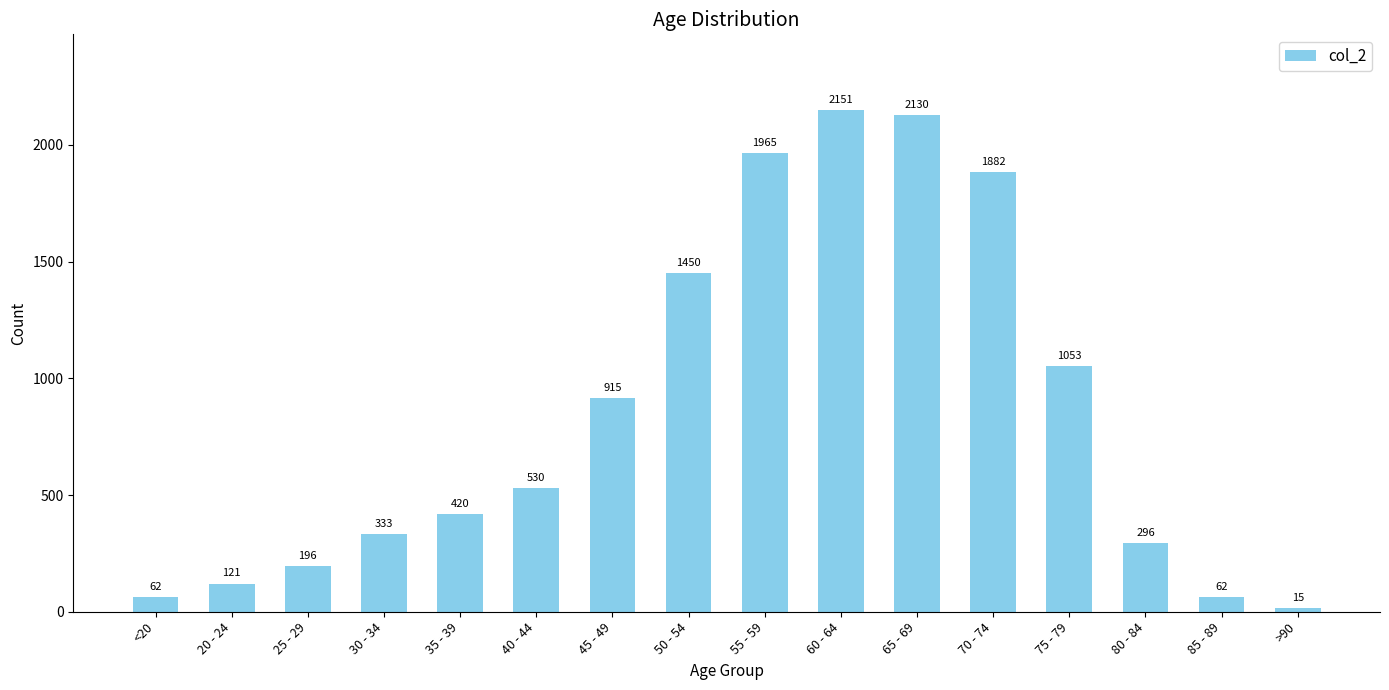

True or false: the data shows 2963 at 55 - 59.

False